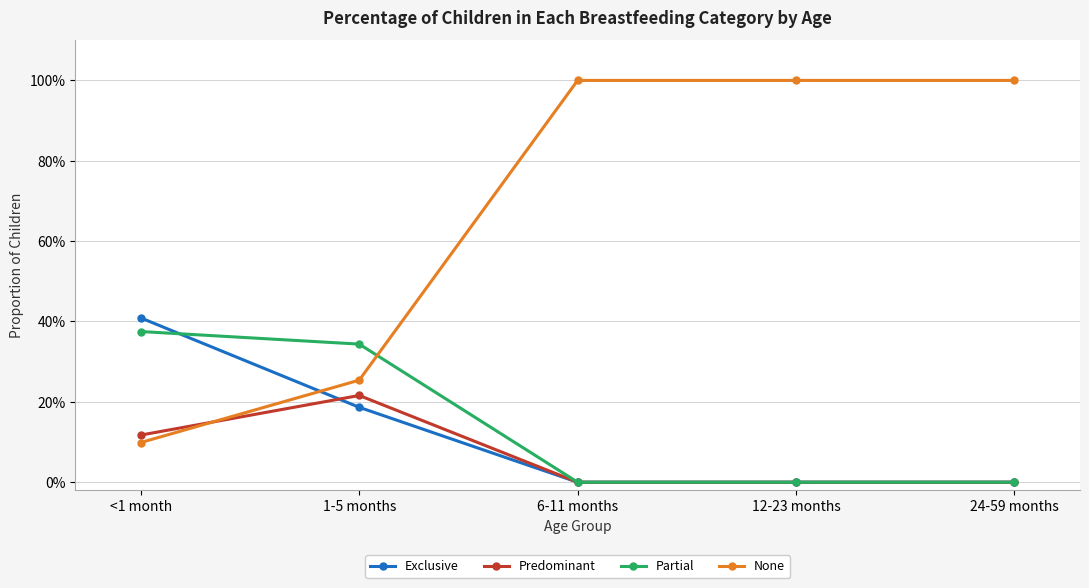

Is the value of Partial at 12-23 months greater than the value of Exclusive at <1 month?

No